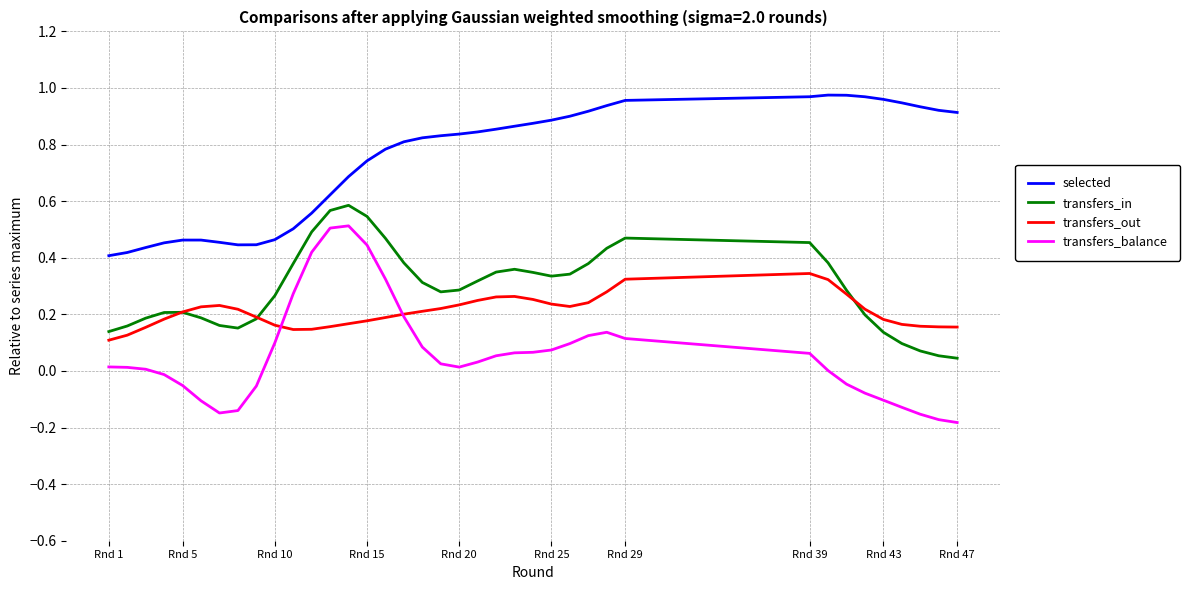

True or false: transfers_balance and selected cross at least once.

False